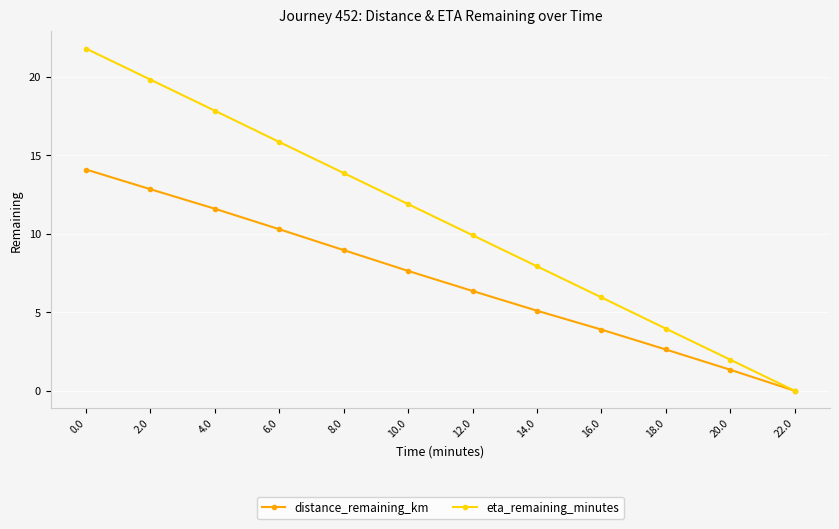

What is the spread (max minus min) of values at 10.0?

4.3